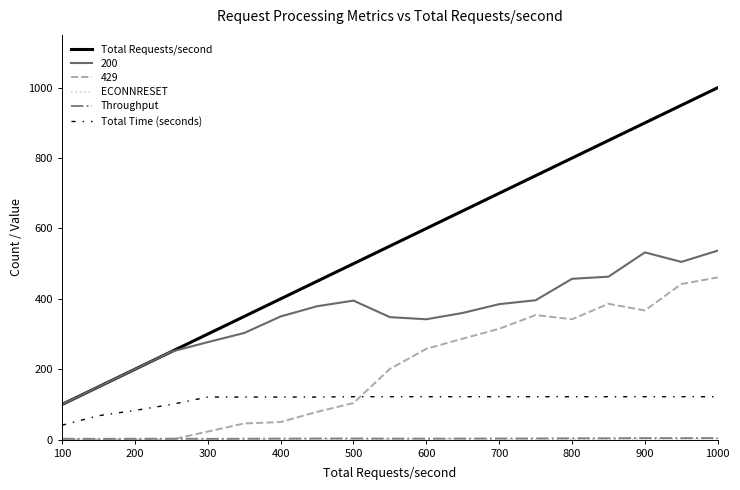

At how many categories does at least one series exceed 92?

19